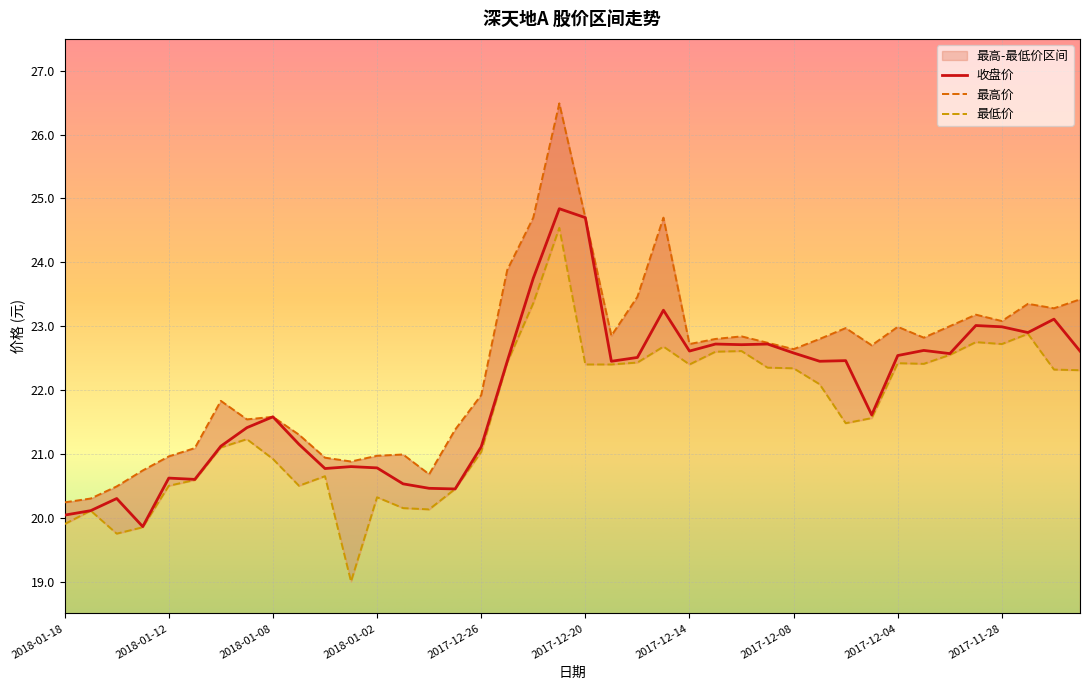

How many interior local peaks does the 最高价 series have?

10